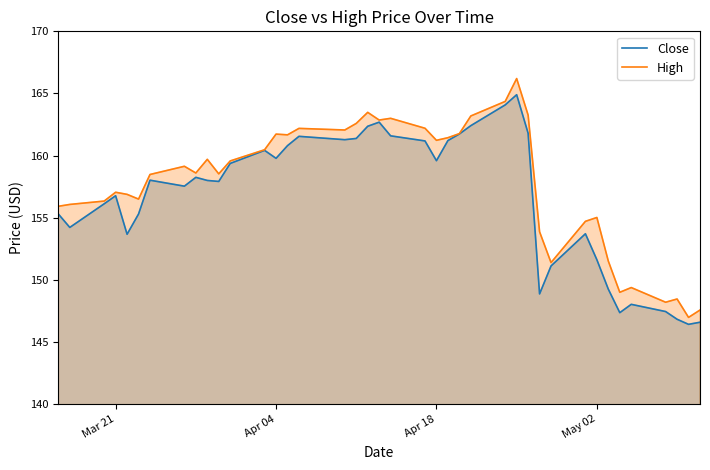

True or false: High and Close intersect in this chart.

False